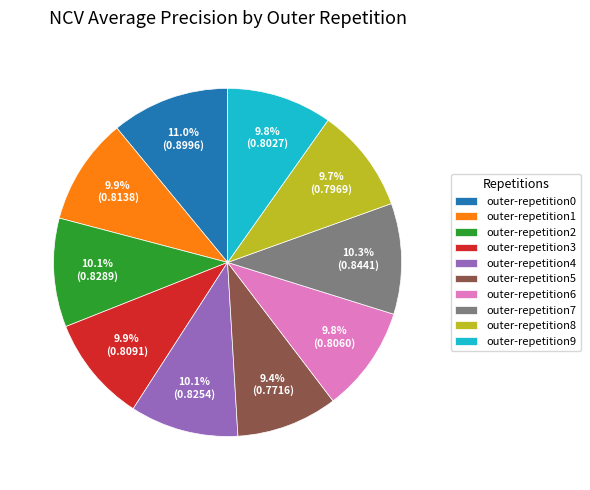

To the nearest percent, what percentage of the pie is outer-repetition5?

9%